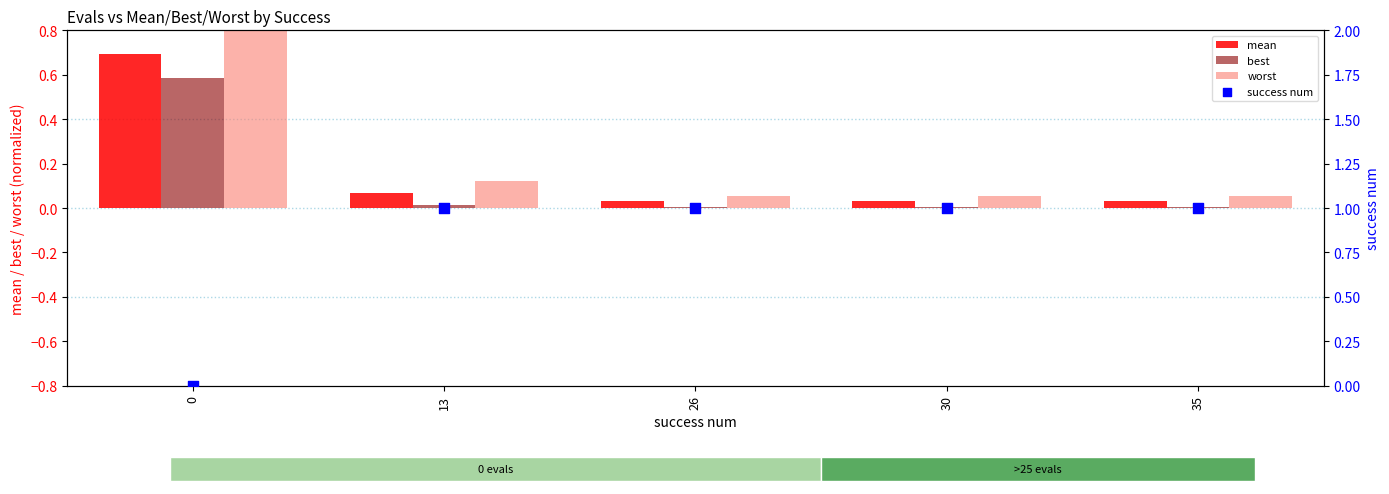

Which series contains the highest Y value?

success num